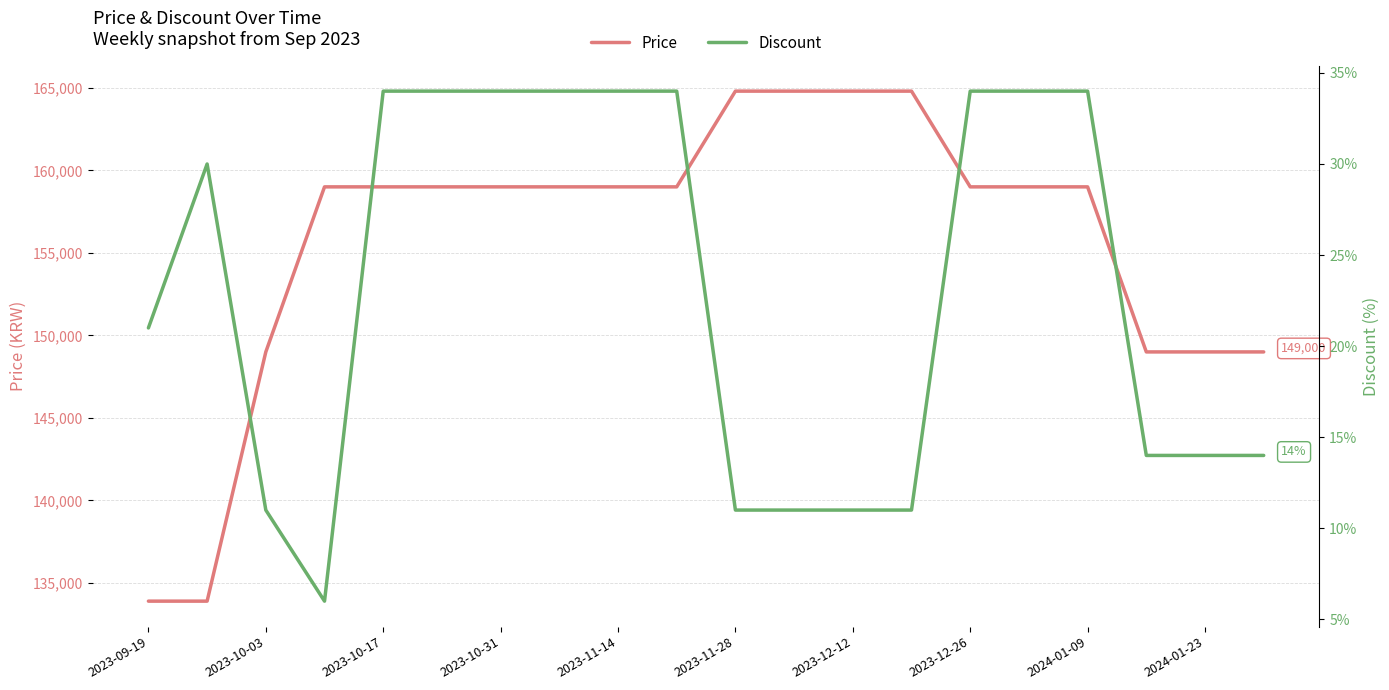

Is it true that Price equals 231164 at 2024-01-23?

False